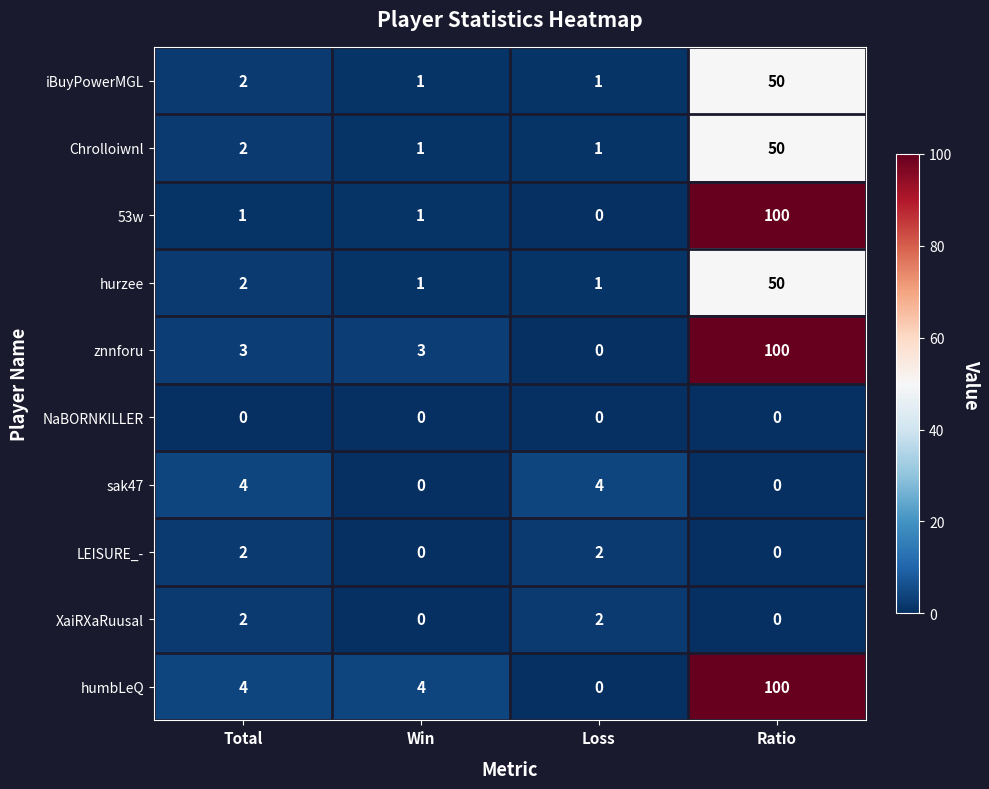

What is the maximum value shown in the chart?

100